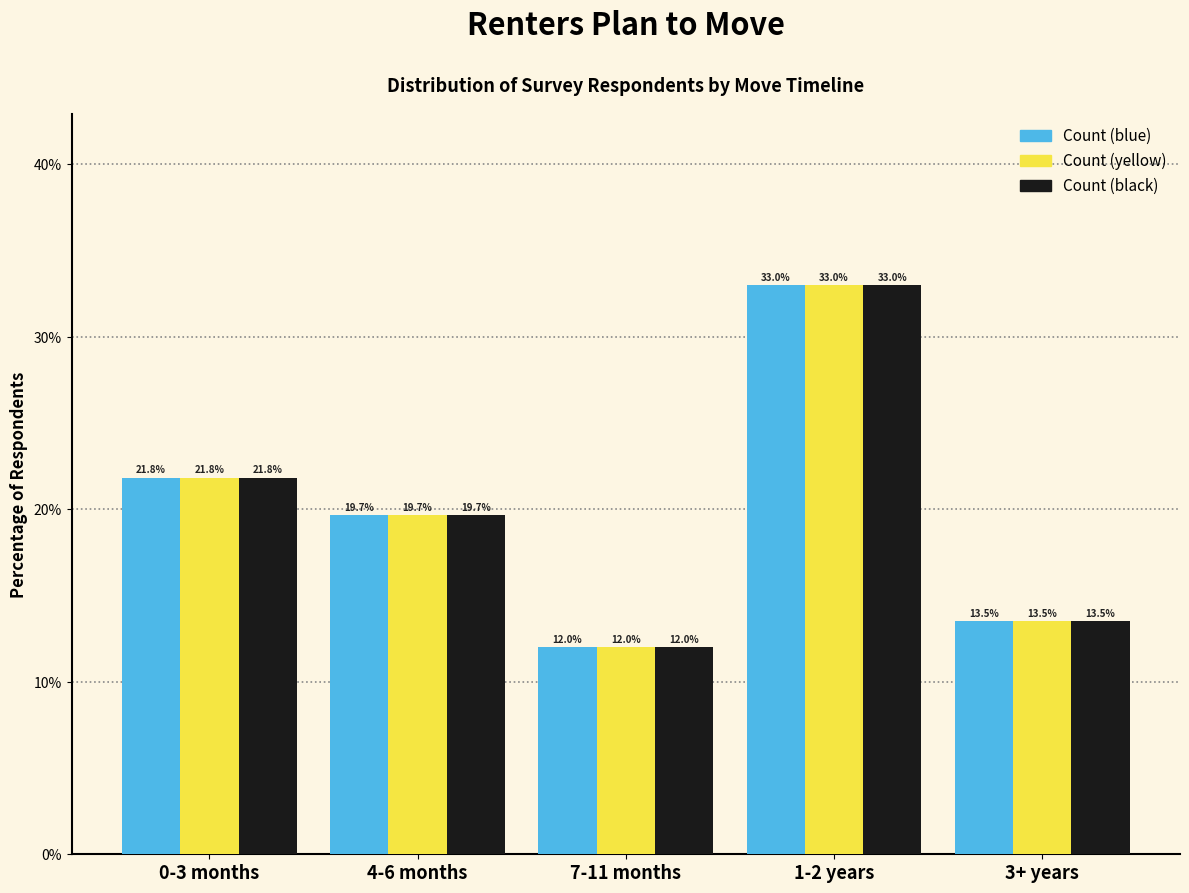

Reading left to right, list all the values displayed in this chart.

Count (blue): 21.8	19.7	12.0	33.0	13.5
Count (yellow): 21.8	19.7	12.0	33.0	13.5
Count (black): 21.8	19.7	12.0	33.0	13.5